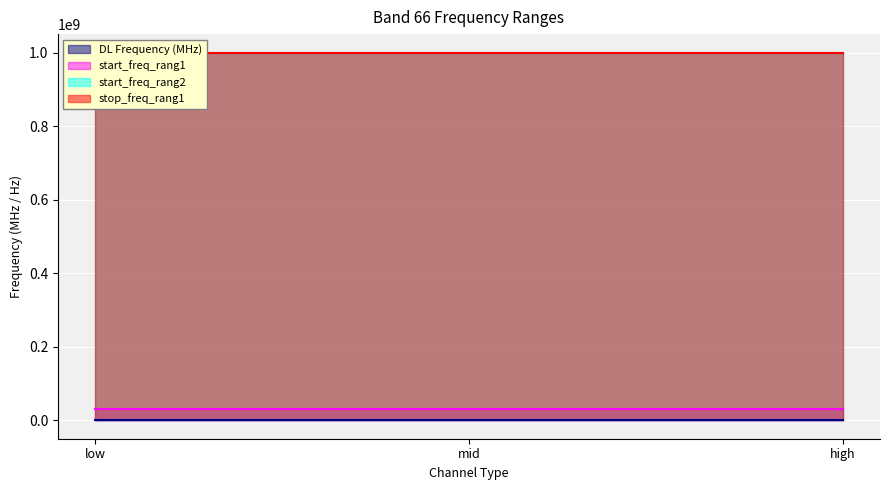

At which label does start_freq_rang2 reach its peak?

low